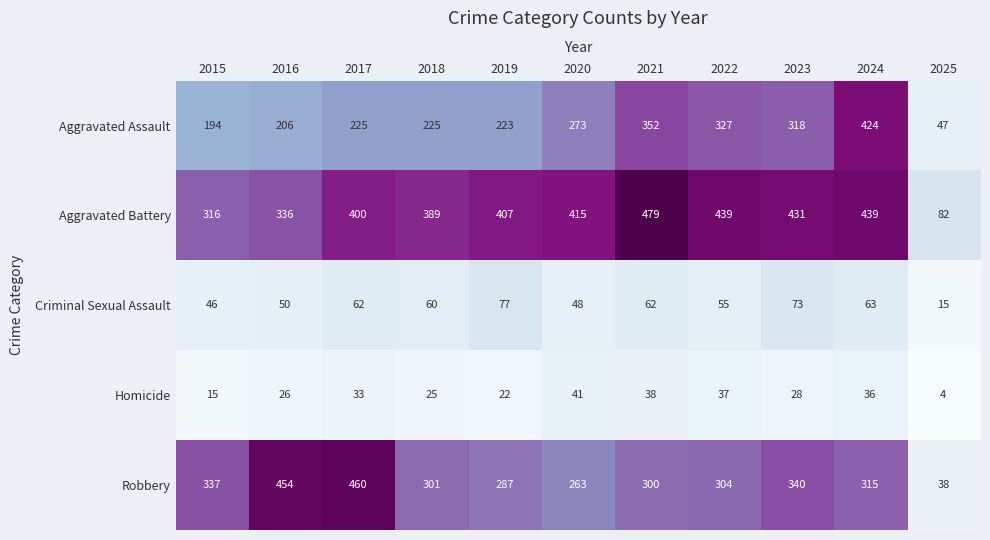

Which series has the largest range (max minus min)?

Robbery